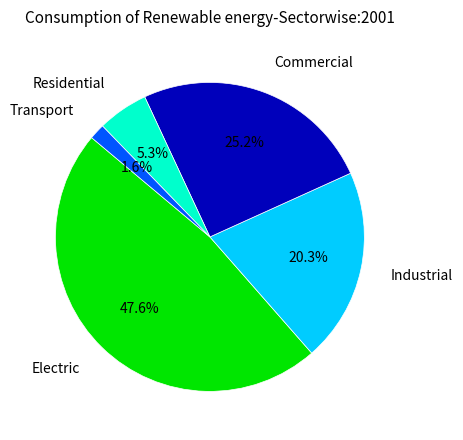

Does Residential represent more than half of the total?

No